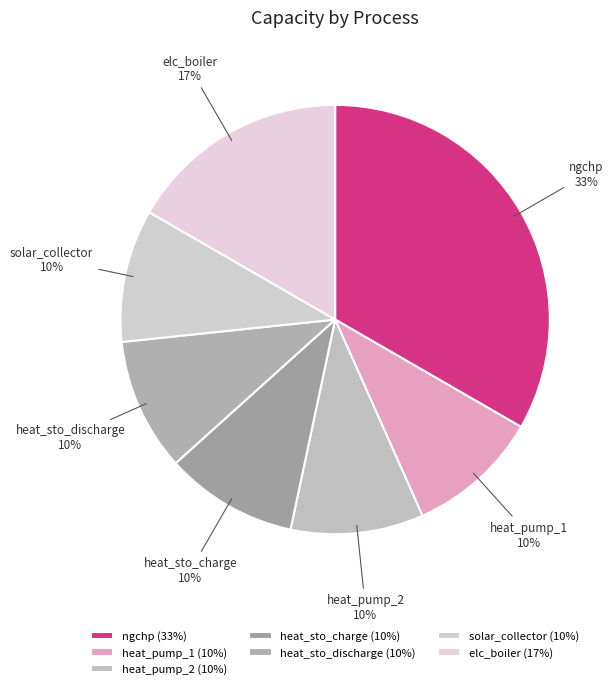

The ngchp slice represents 45% of the pie. True or false?

False